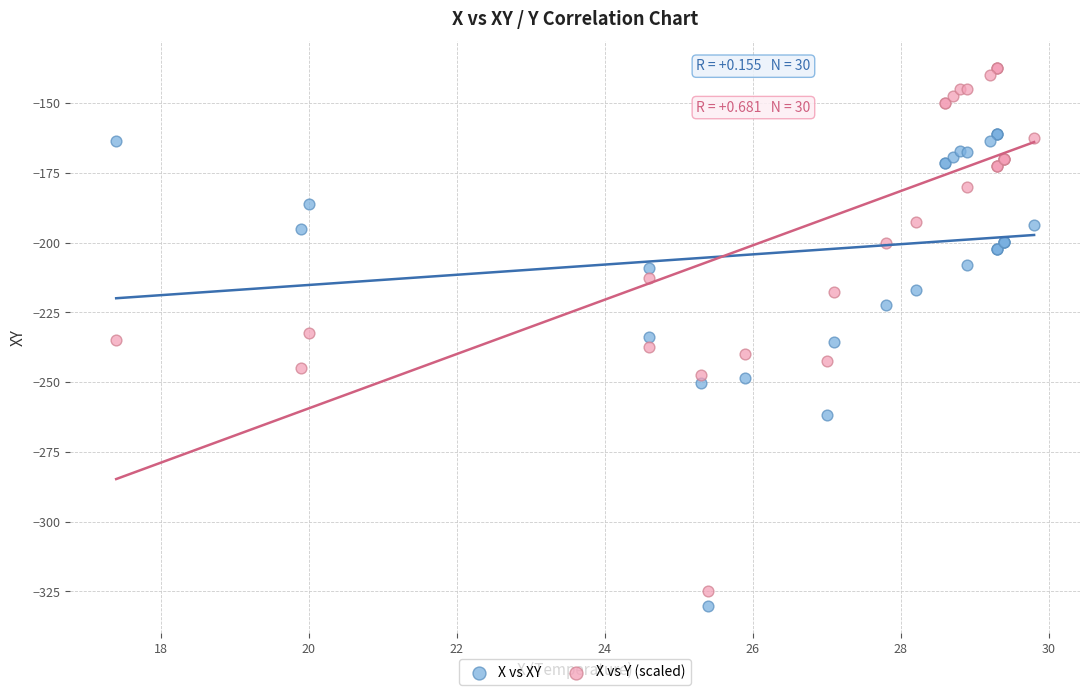

Which series has the largest Y range (max minus min)?

X vs Y (scaled)